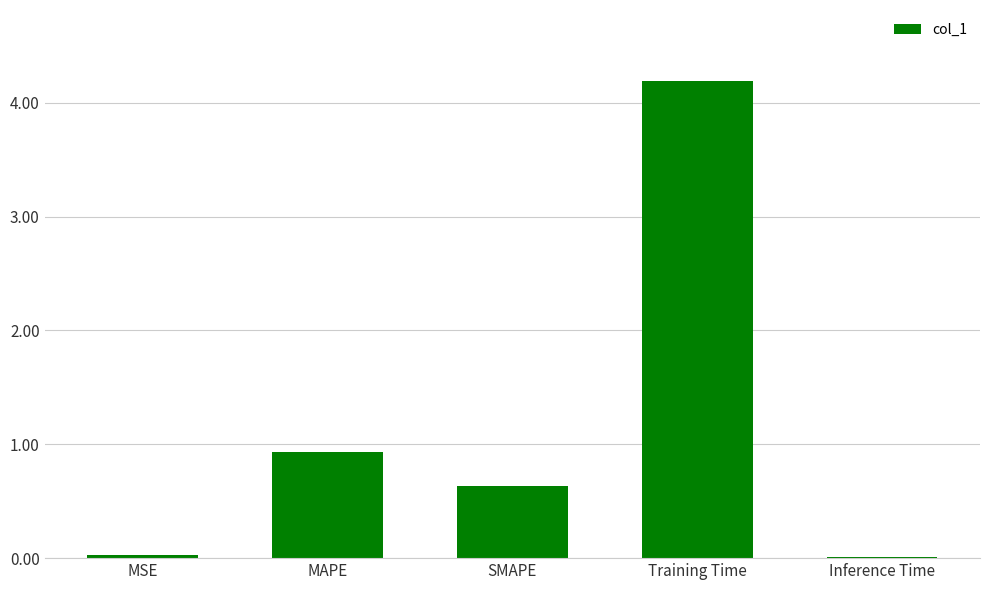

Which category has the highest value across all series?

Training Time